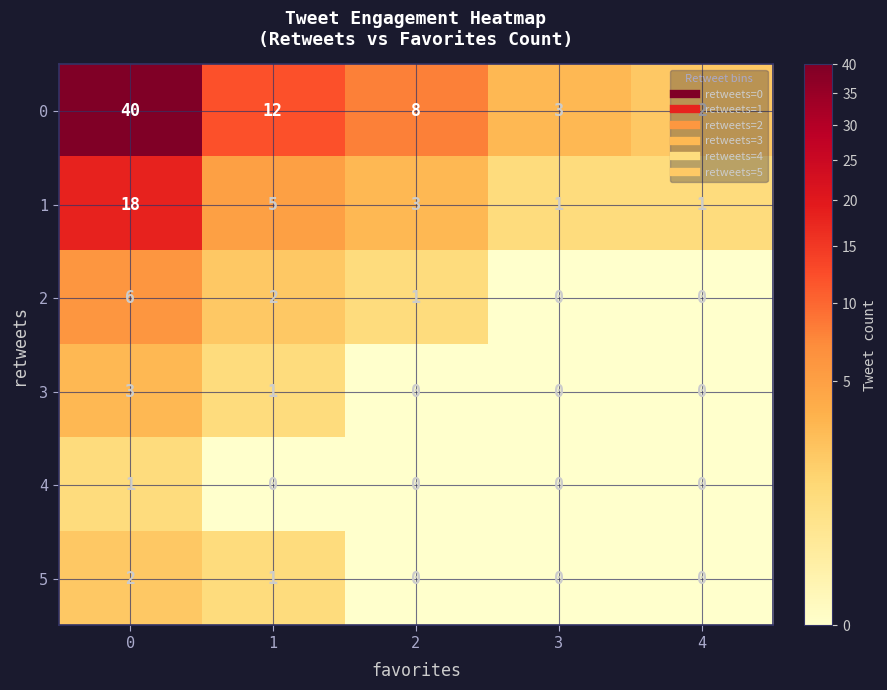

Is it true that 1 equals 2 at 4?

False